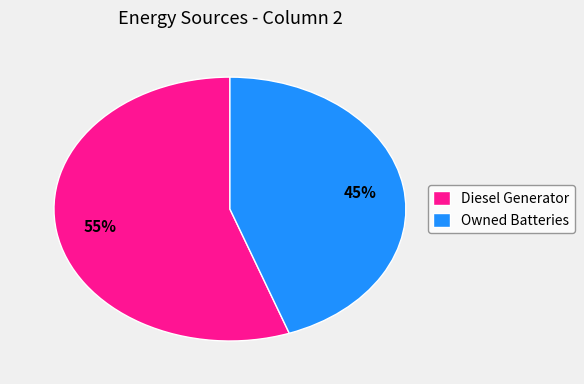

Approximately how many times larger is the value at Diesel Generator compared to Owned Batteries?

1.2